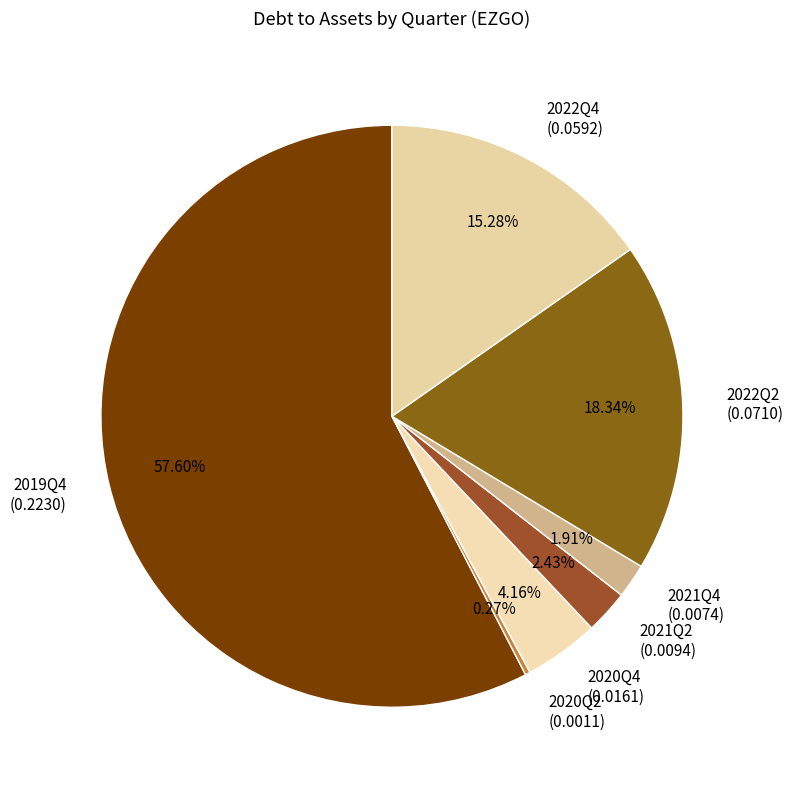

What percentage is the 2021Q2 slice, to the nearest percent?

2%